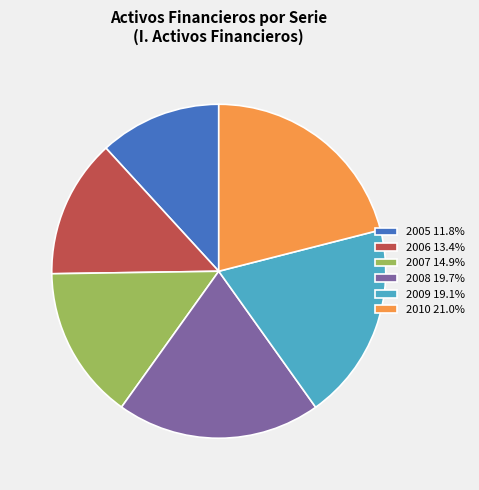

Approximately how many times larger is the value at 2009 19.1% compared to 2007 14.9%?

1.3